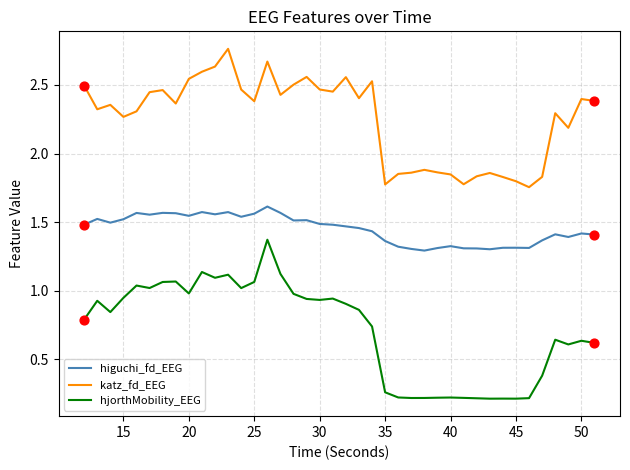

Which series has the widest spread of values?

hjorthMobility_EEG